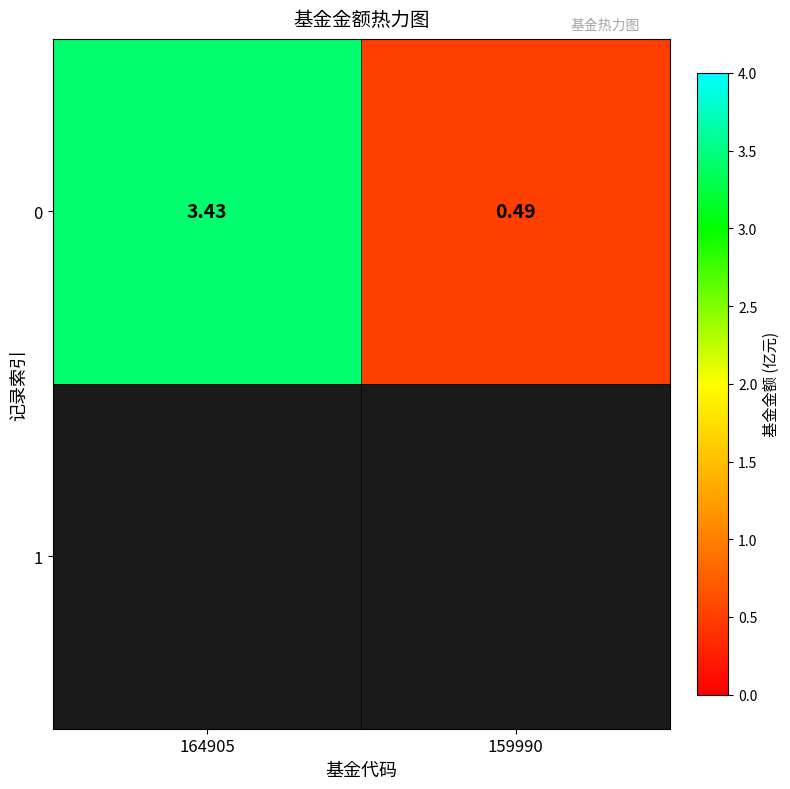

What is the difference between the maximum and minimum values?

2.9